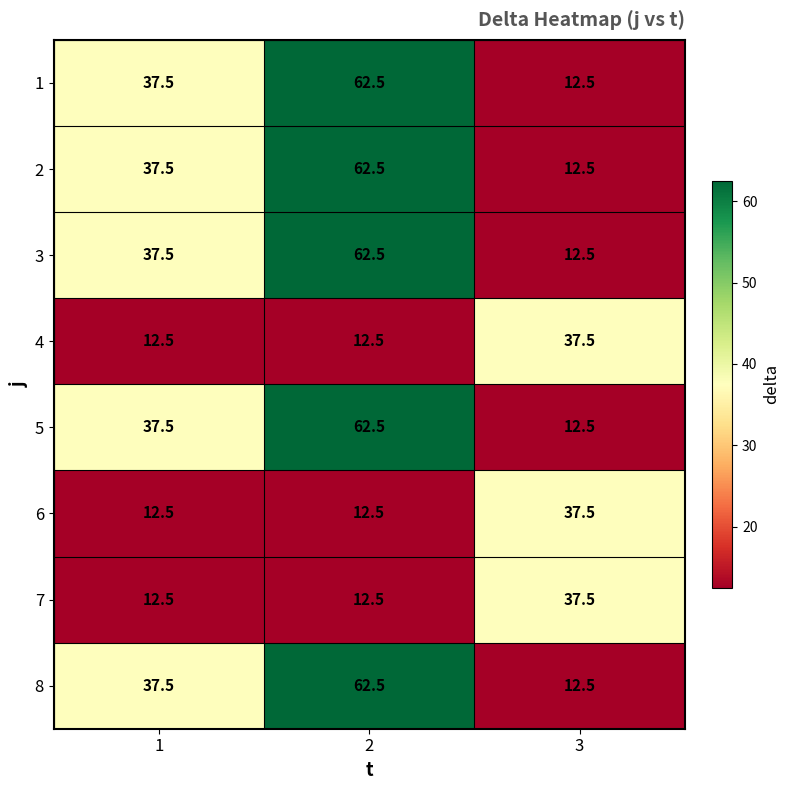

The 1 series shows 12.5 at 3. True or false?

True